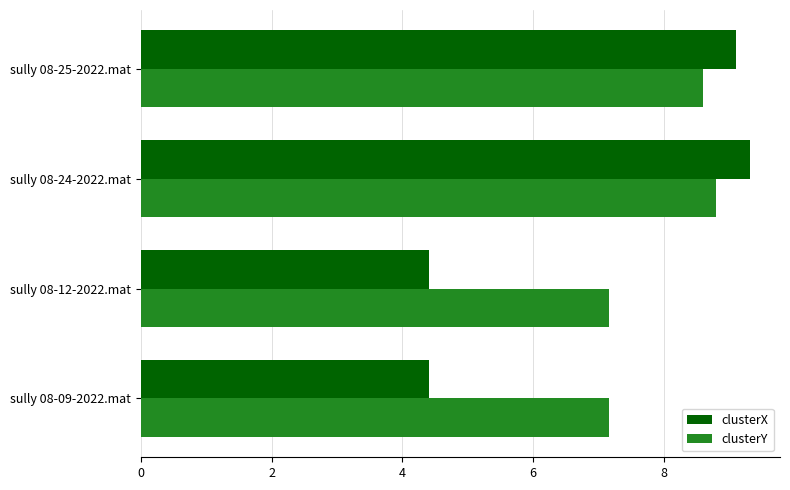

List the series in order of their peak value, highest first.

clusterX, clusterY